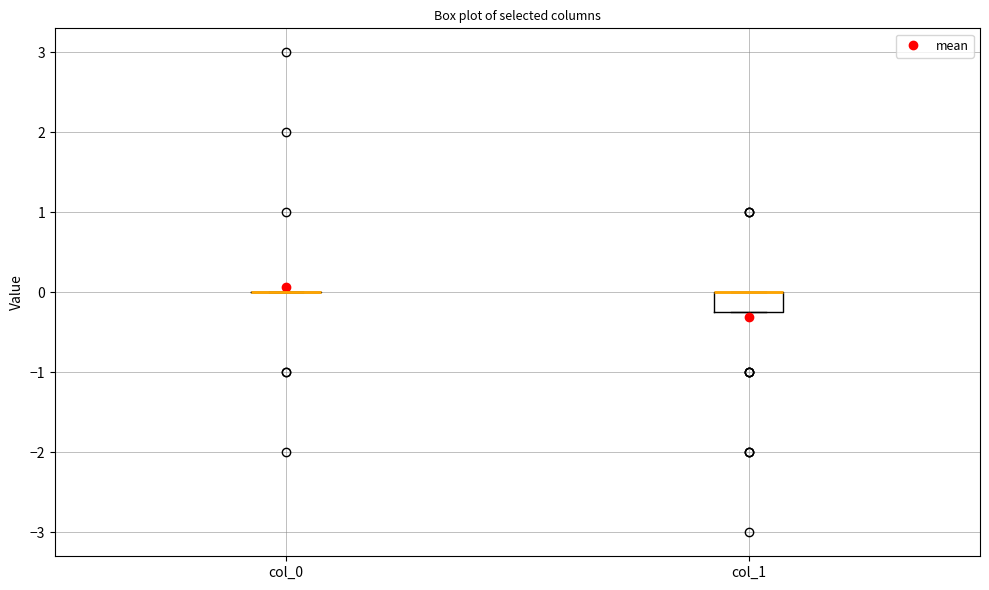

Reading left to right, transcribe this box plot: for each box, give where its median line is, the range the box spans, and where its two whiskers end, as read against the y-axis. The values are not printed on the chart, so give them approximately, as read against the axis.

col_0: box collapsed to a line at 0.0, whiskers 0.0 to 0.0
col_1: median 0.0 (drawn on the box's upper edge), box -0.2 to 0.0, whiskers -0.2 to 0.0